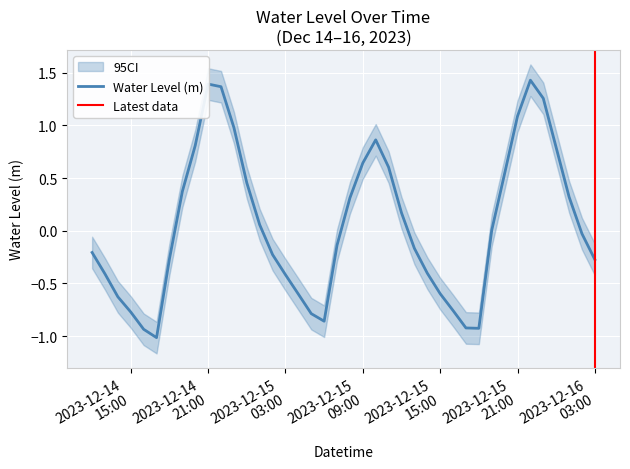

Which has a higher value, 2023-12-15 10:00:00 or 2023-12-15 11:00:00?

2023-12-15 10:00:00